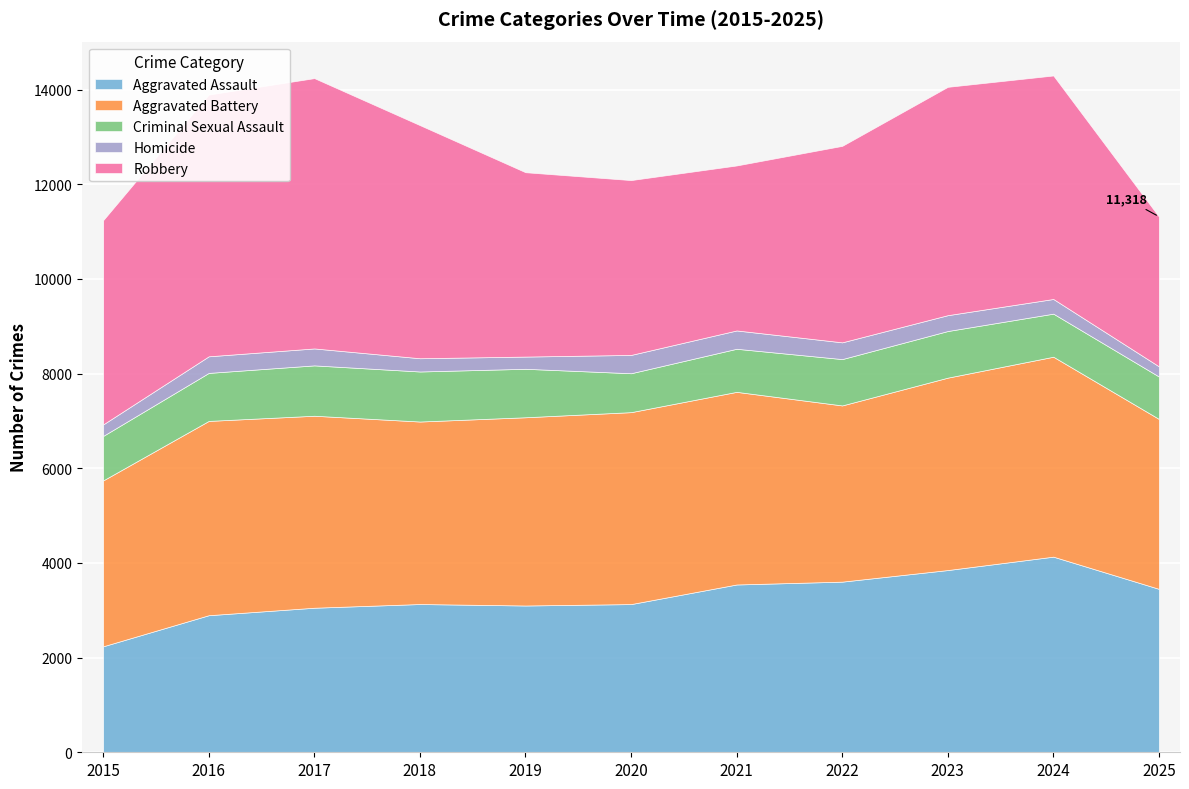

True or false: Aggravated Battery has a value of 4065 at 2023.

True